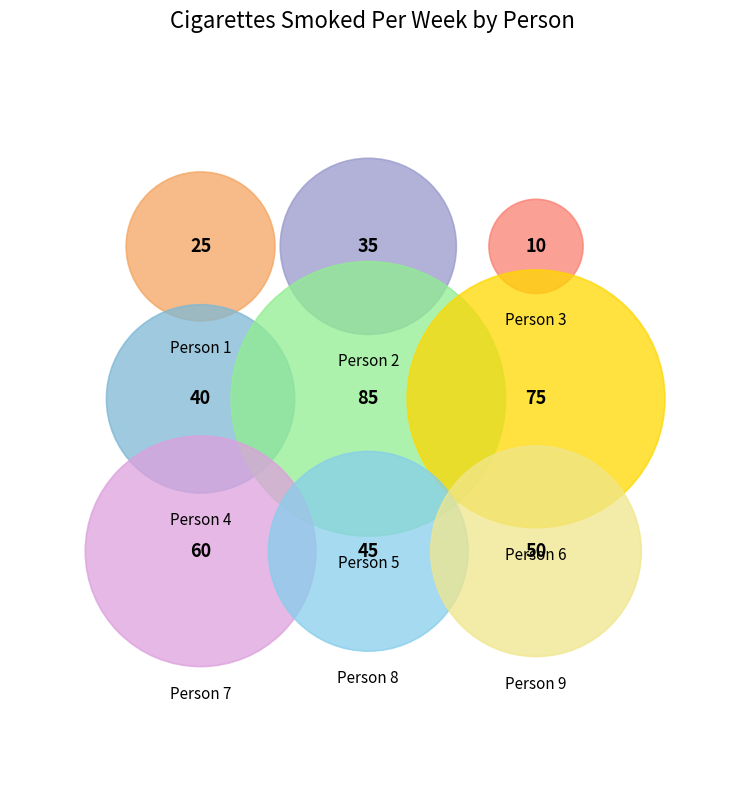

To the nearest percent, what is the combined percentage of 7 and 9?

26%